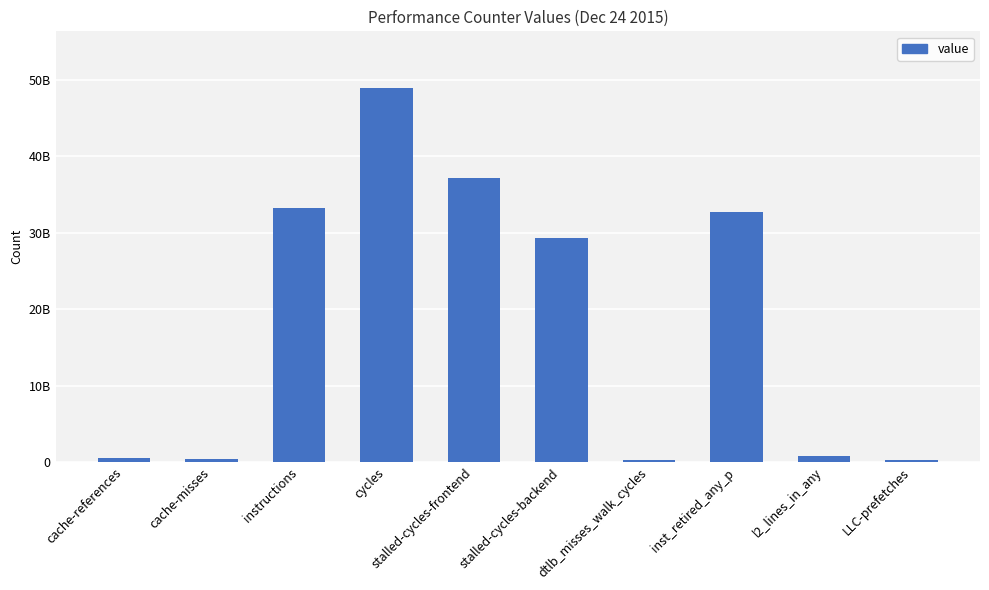

What is the change in value from stalled-cycles-frontend to inst_retired_any_p?

-4480287183